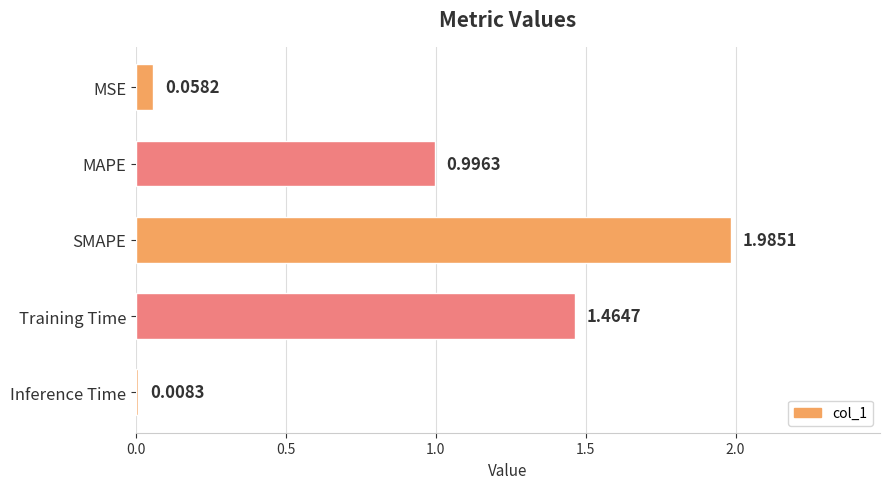

Rank the categories by value from lowest to highest.

Inference Time, MSE, MAPE, Training Time, SMAPE